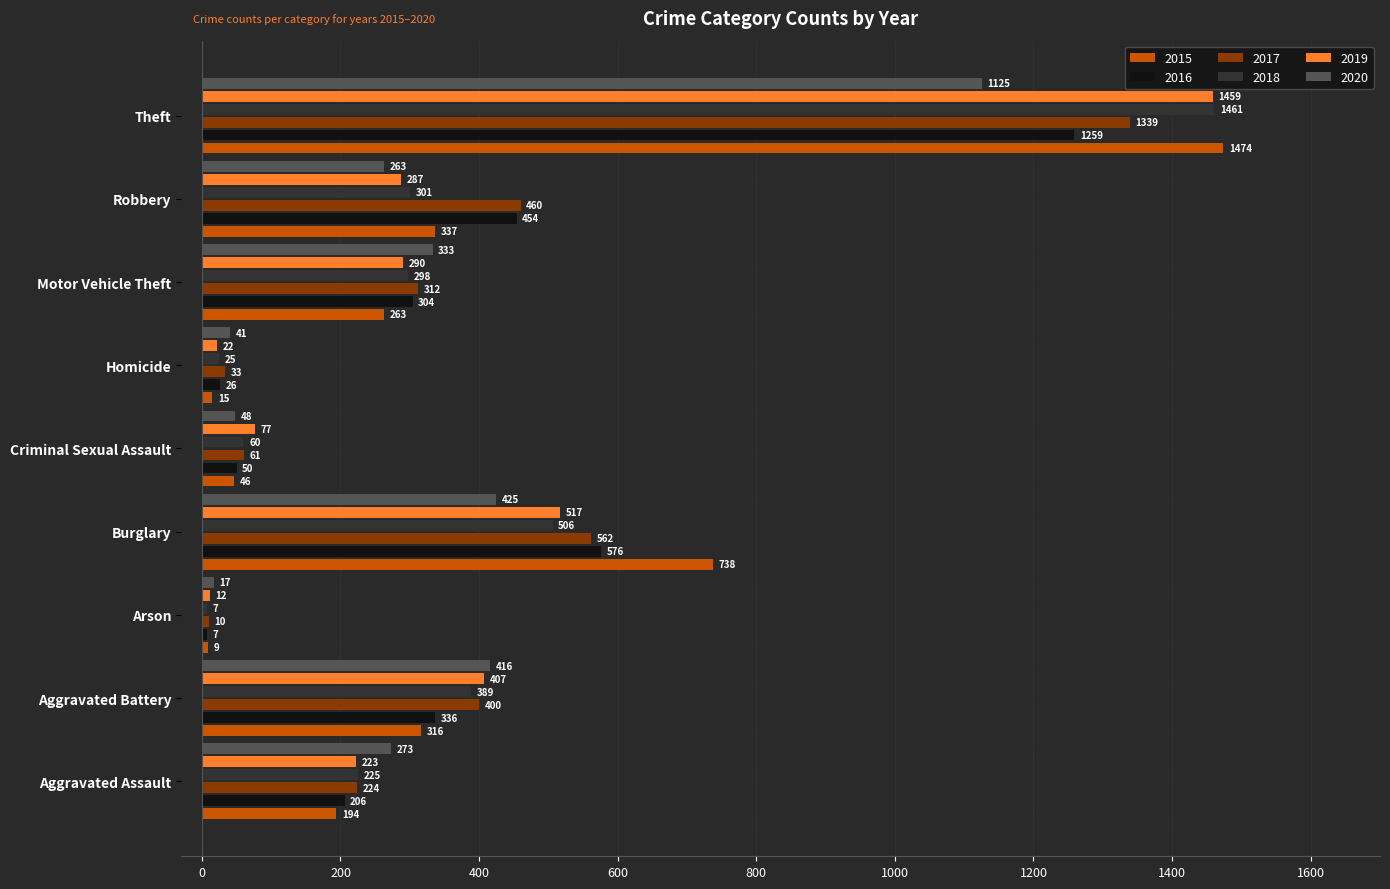

Read the 2017 value at Burglary, to the nearest 100.

600